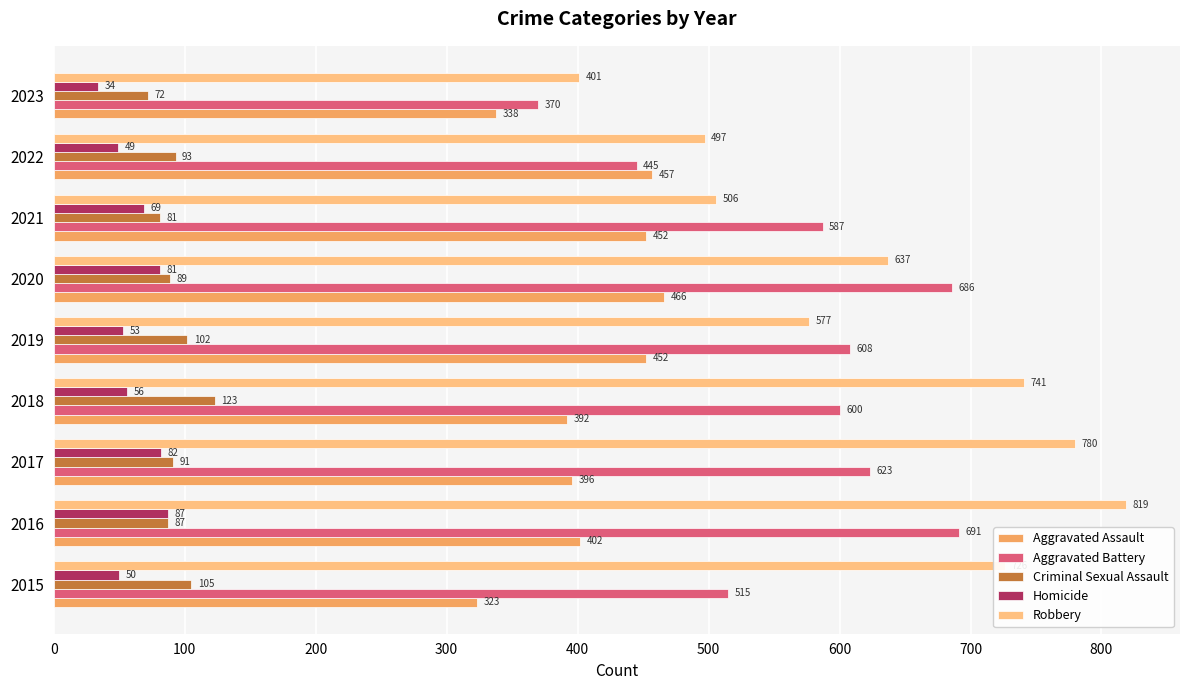

What value does the Aggravated Assault series have at 2022, to the nearest 5?

455